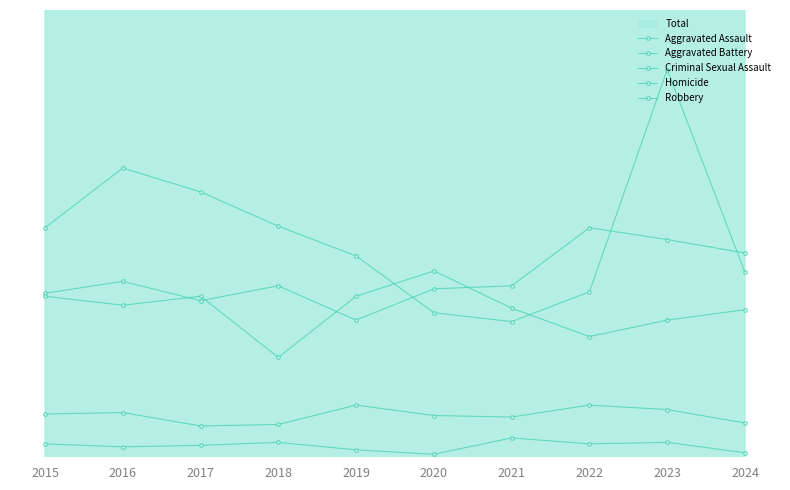

Read the Robbery value at 2023, to the nearest 10.

260